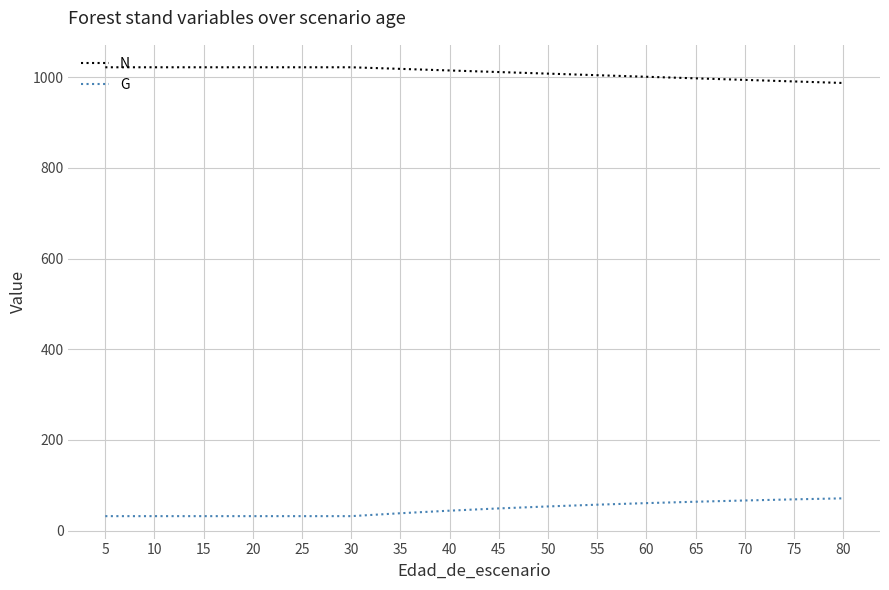

What is the minimum value for N?

987.5